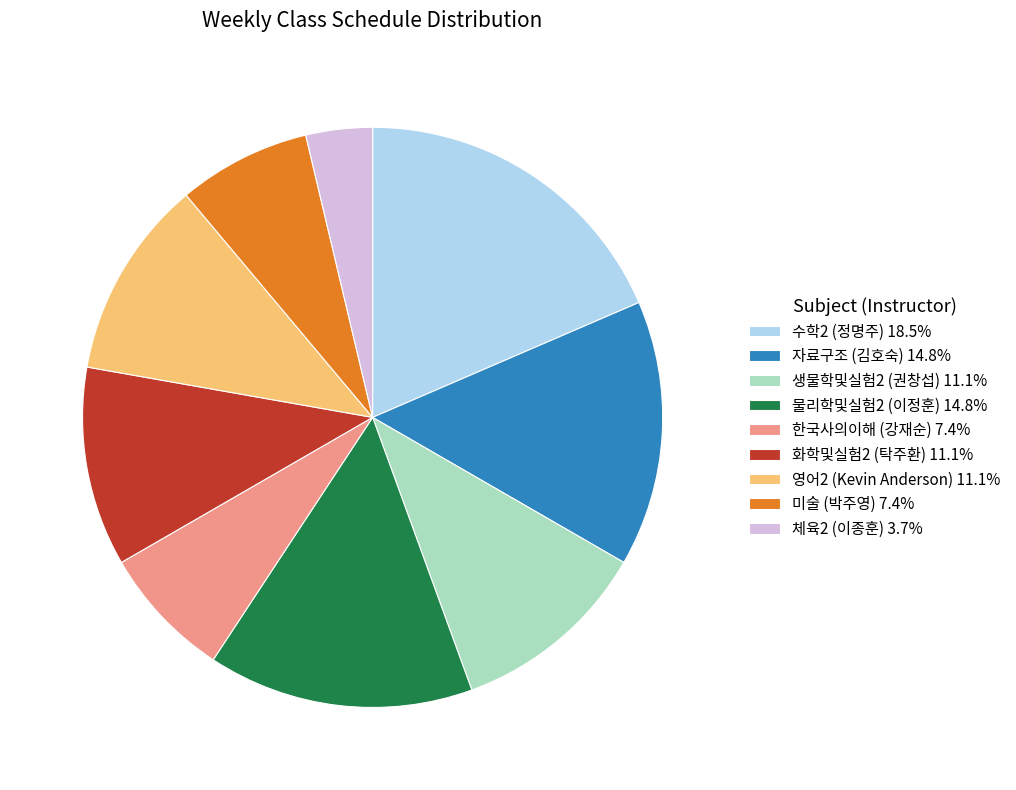

Approximately how many times larger is the value at 미술 (박주영) compared to 화학및실험2 (탁주환)?

0.7